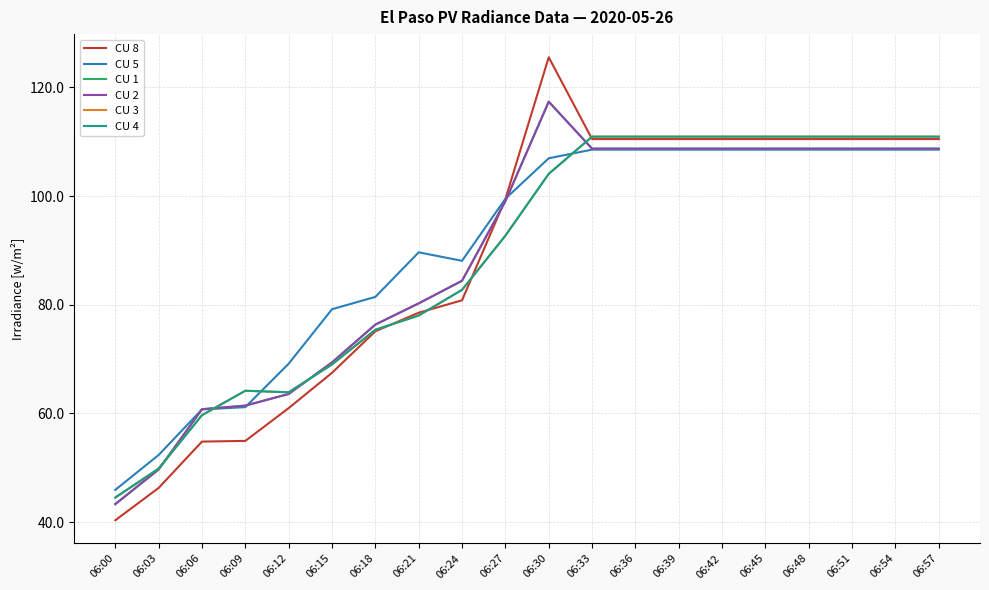

Is this an area chart (filled region under the line)?

No